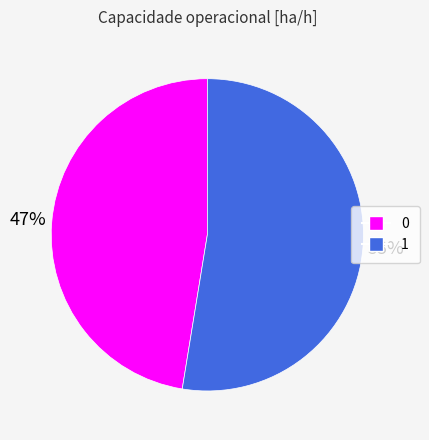

Which has a higher value, 0 or 1?

1